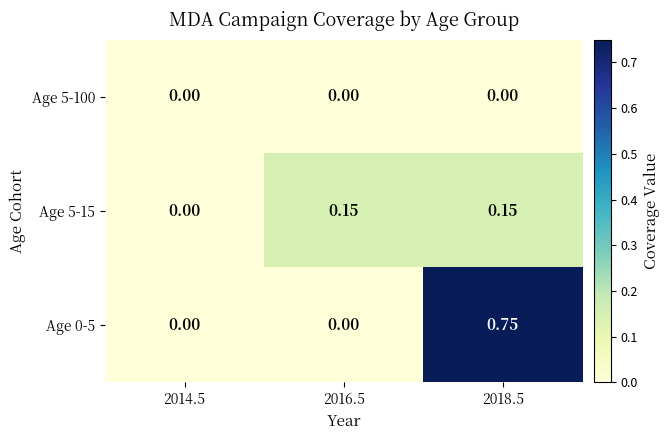

Is the value of Age 0-5 at 2018.5 greater than the value of Age 5-15 at 2016.5?

Yes